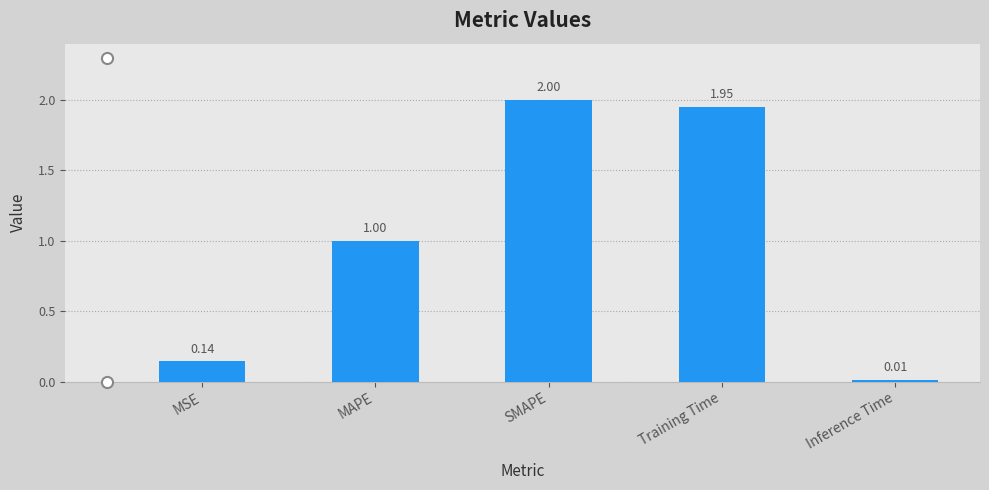

At which label is the value closest to 1?

MAPE